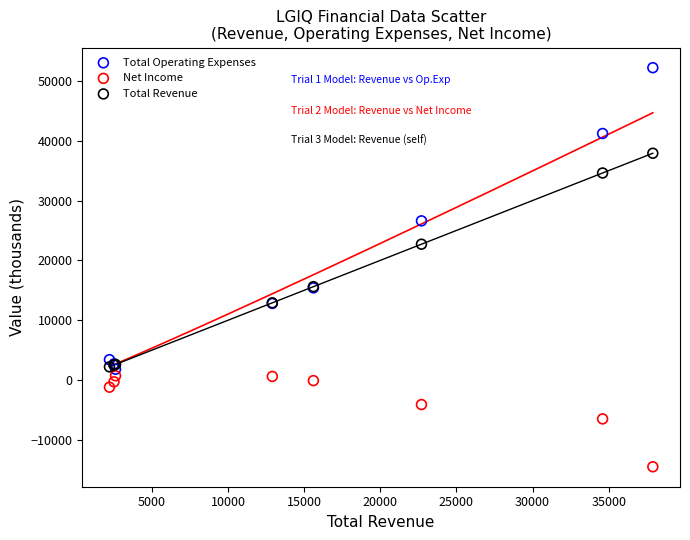

Which series contains the lowest Y value?

Net Income